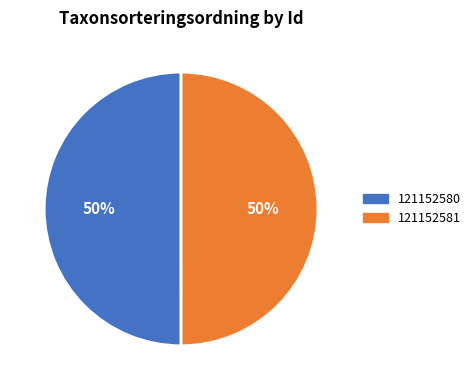

How many segments does this pie chart have?

2